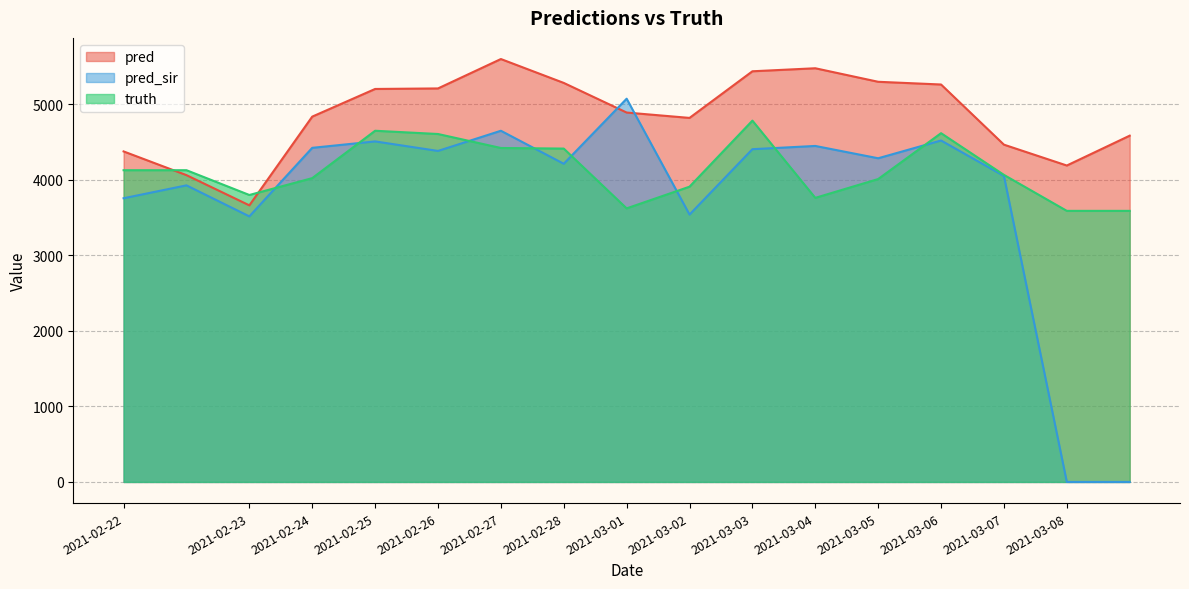

What is the label of the 4th point from the right?

2021-03-06